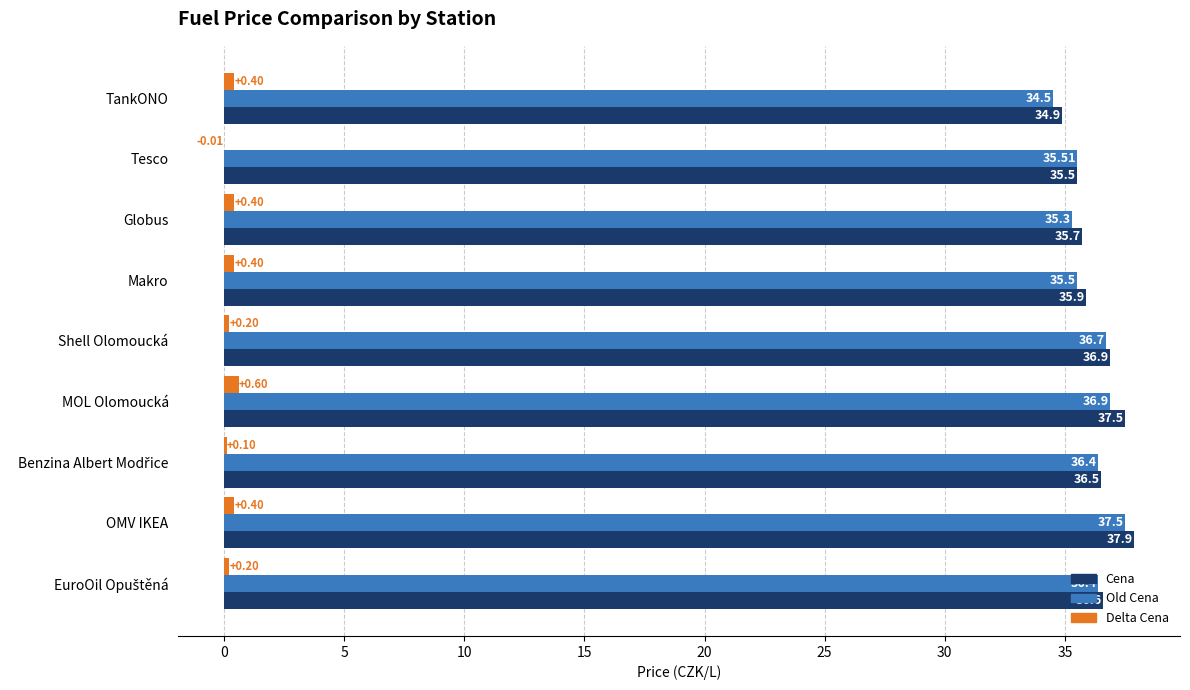

What is the sum of all Delta Cena values?

2.7